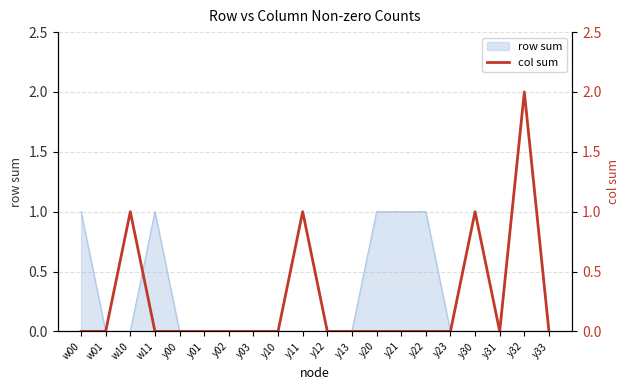

Count the values in the range 0 to 1.

19